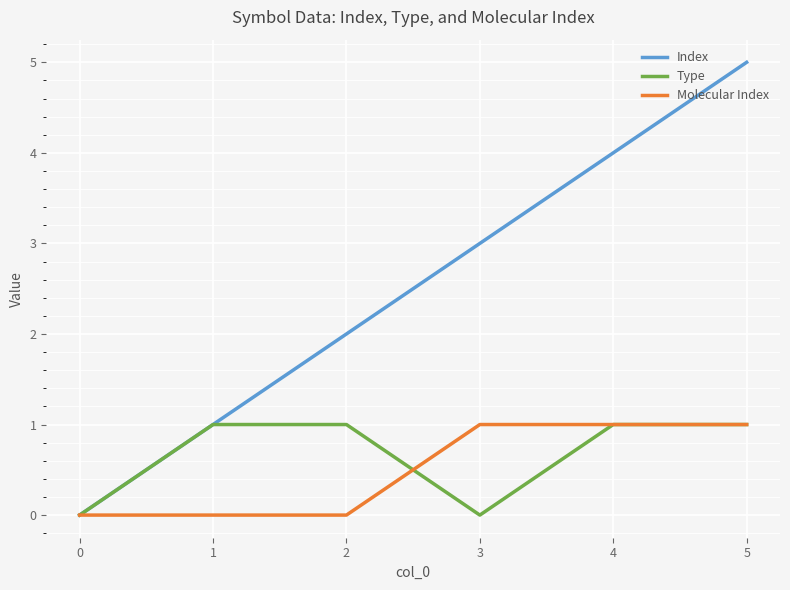

The Type series shows 0 at 3. True or false?

True